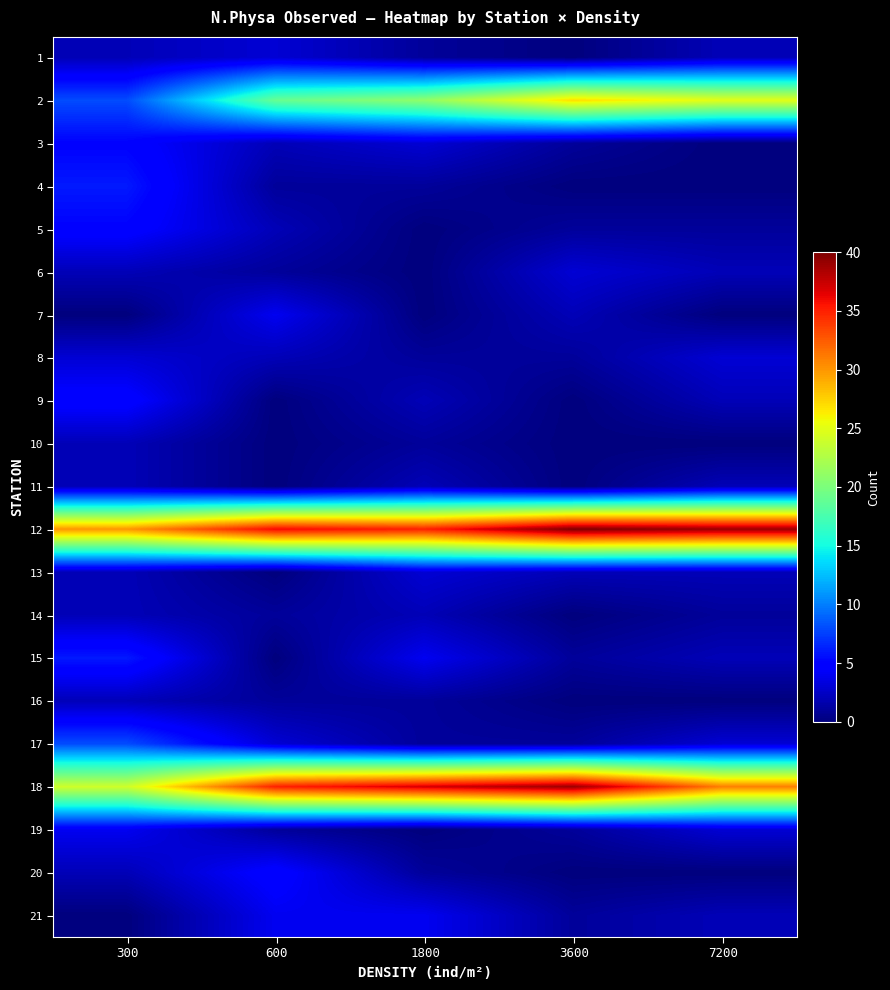

At 300, list the series in order from largest to smallest.

12, 18, 2, 17, 4, 15, 3, 5, 9, 19, 8, 1, 6, 10, 11, 13, 14, 16, 20, 7, 21